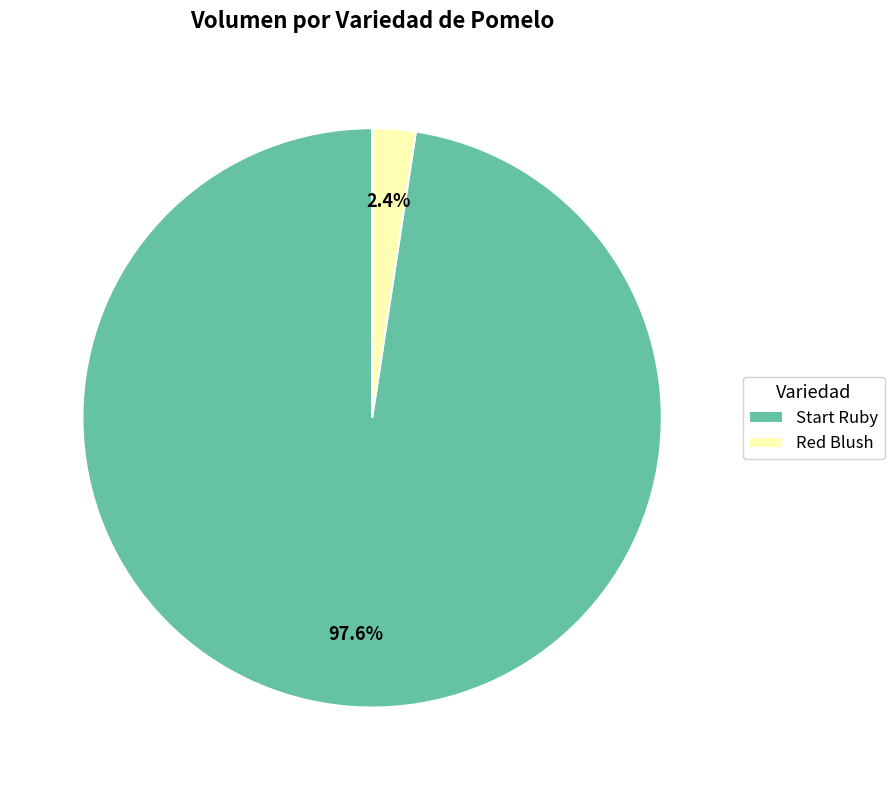

Rank the categories by value from highest to lowest.

Start Ruby, Red Blush